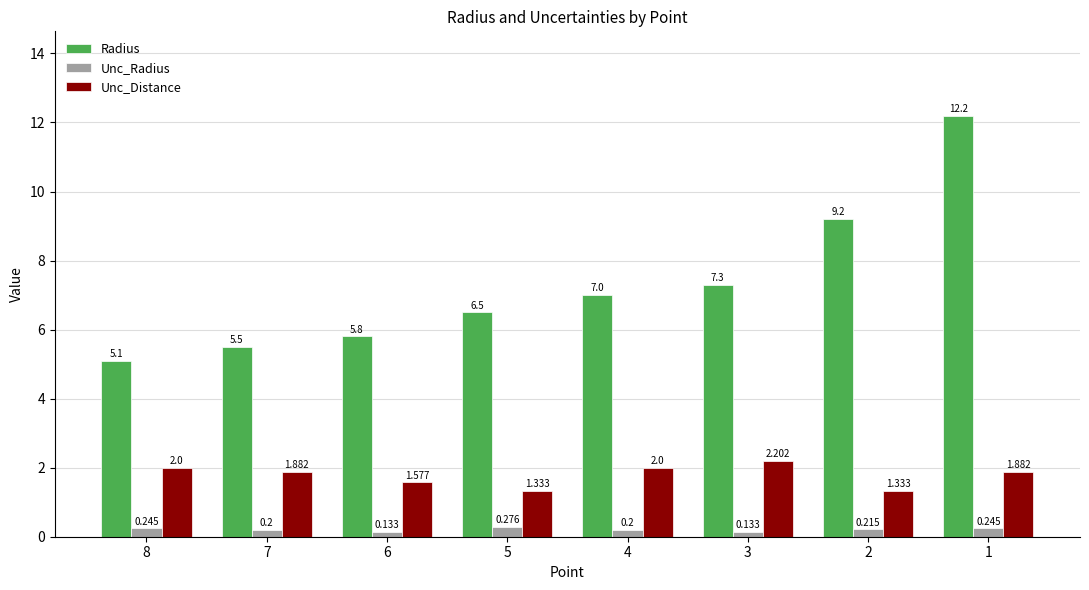

At which category is the sum across all series the highest?

1